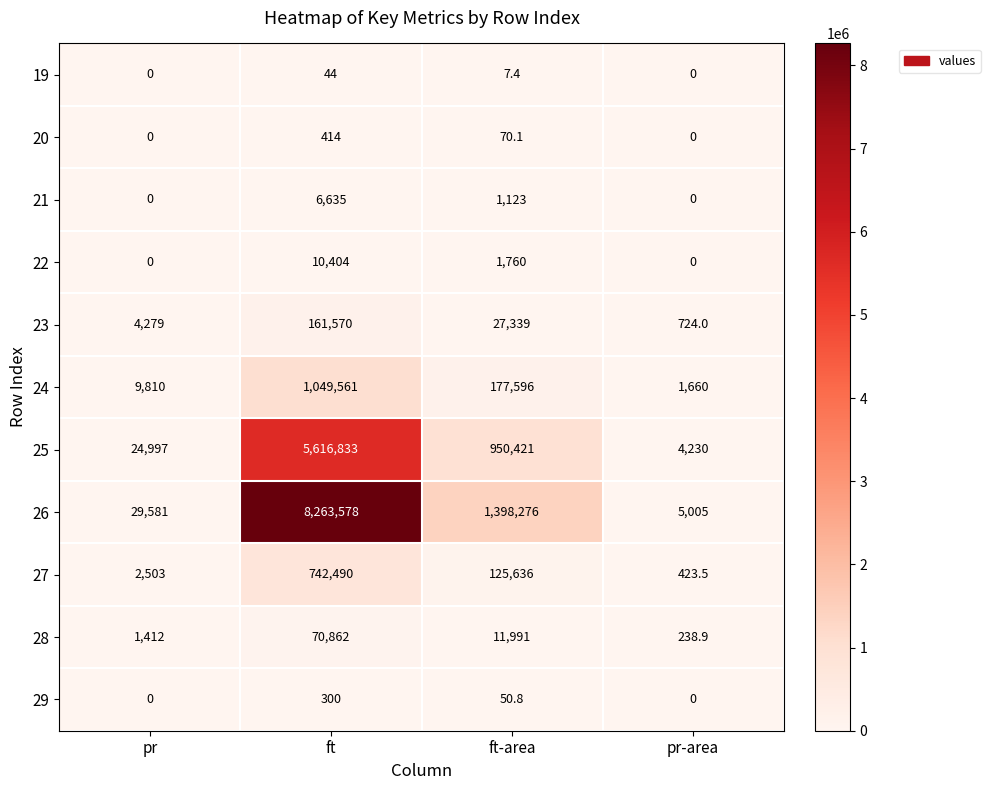

What is the greatest value displayed?

8263578.0